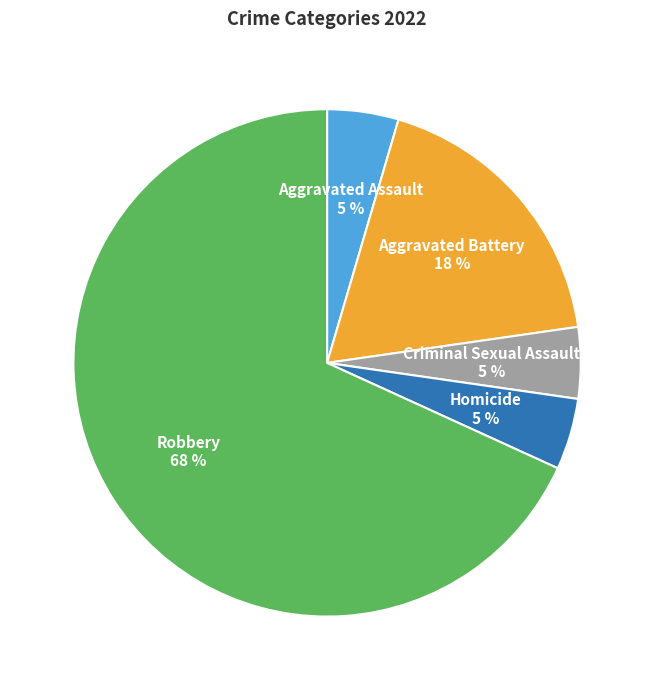

Is there a majority slice in this chart?

Yes